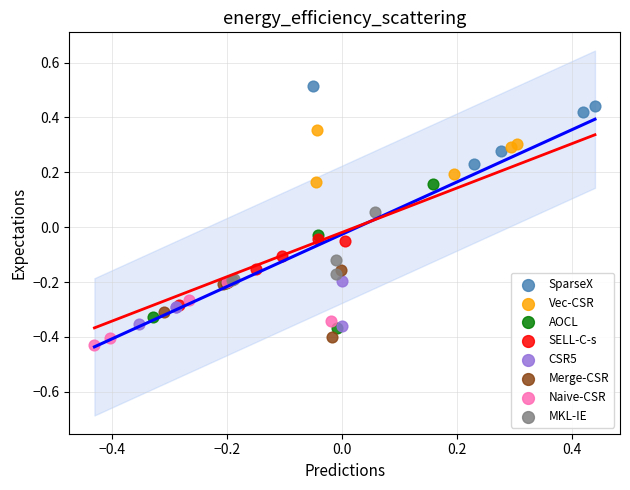

What are all the series names shown in the legend?

SparseX, Vec-CSR, AOCL, SELL-C-s, CSR5, Merge-CSR, Naive-CSR, MKL-IE